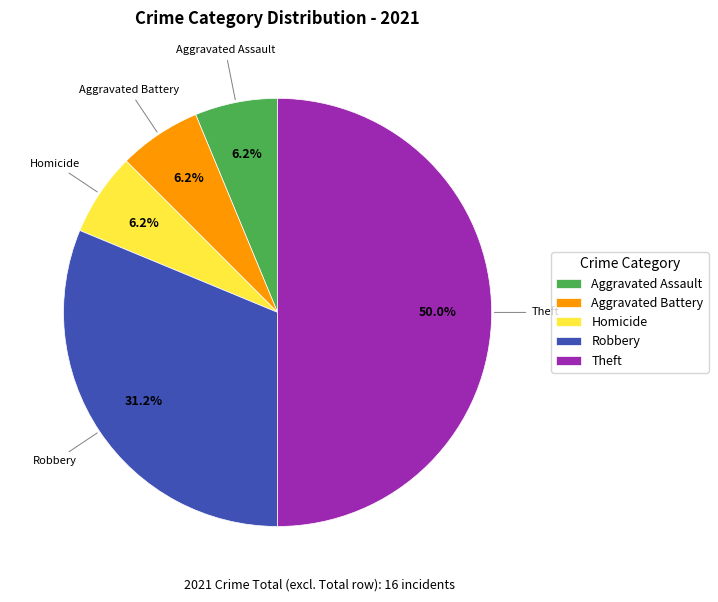

Count the number of slices in the pie.

5